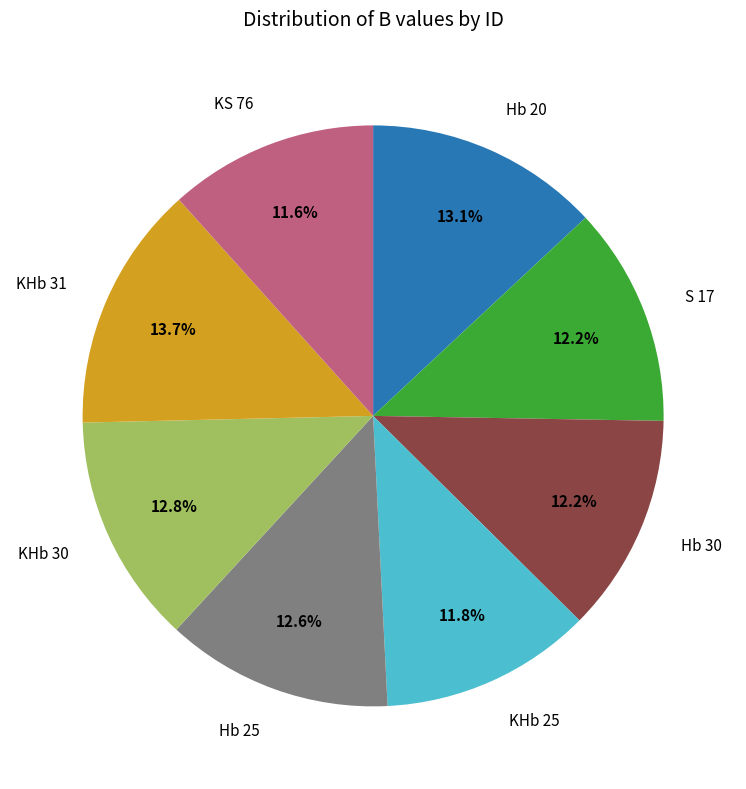

Does any single category account for the majority?

No